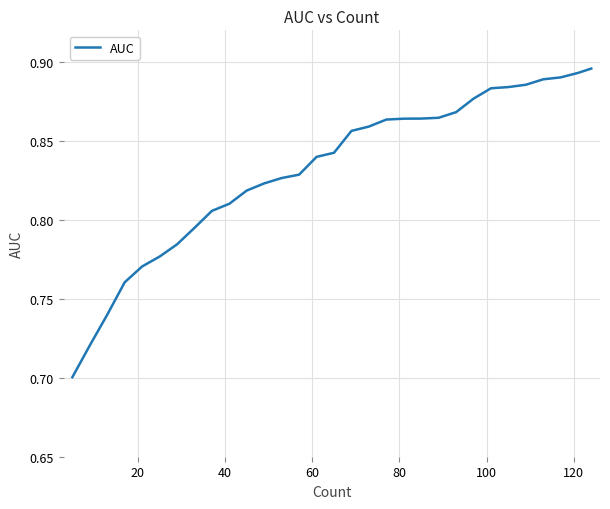

How many distinct data groups are displayed?

1